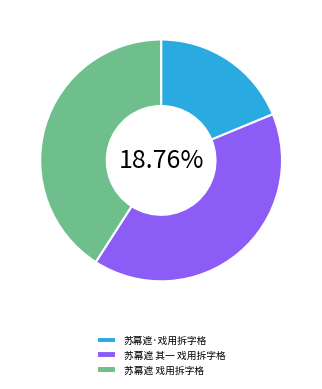

To the nearest percent, what is the difference between the 苏幕遮·戏用拆字格 and 苏幕遮 其一 戏用拆字格 slice percentages?

22%